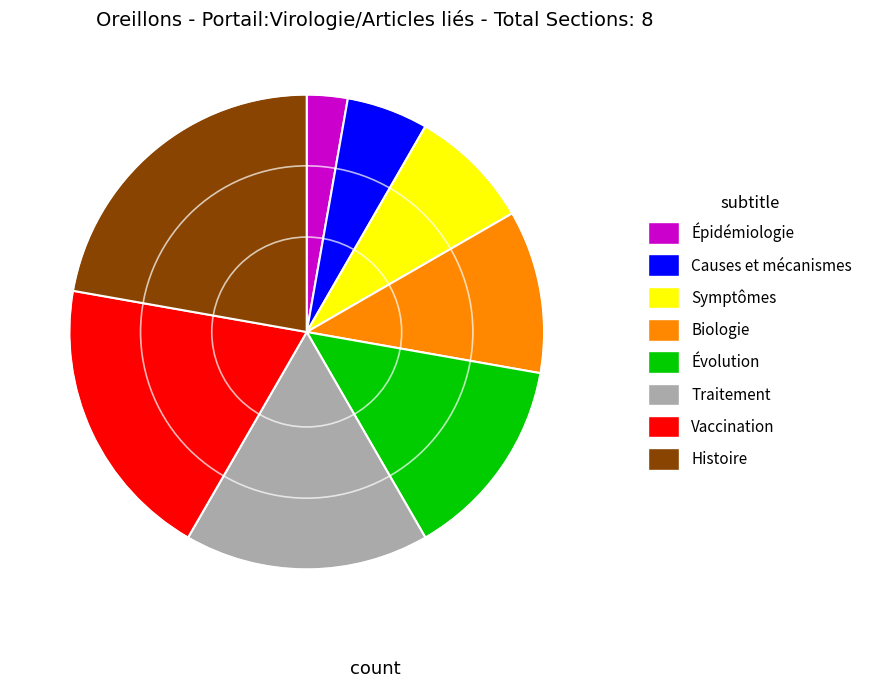

Is it true that Vaccination is 26% of the pie?

False